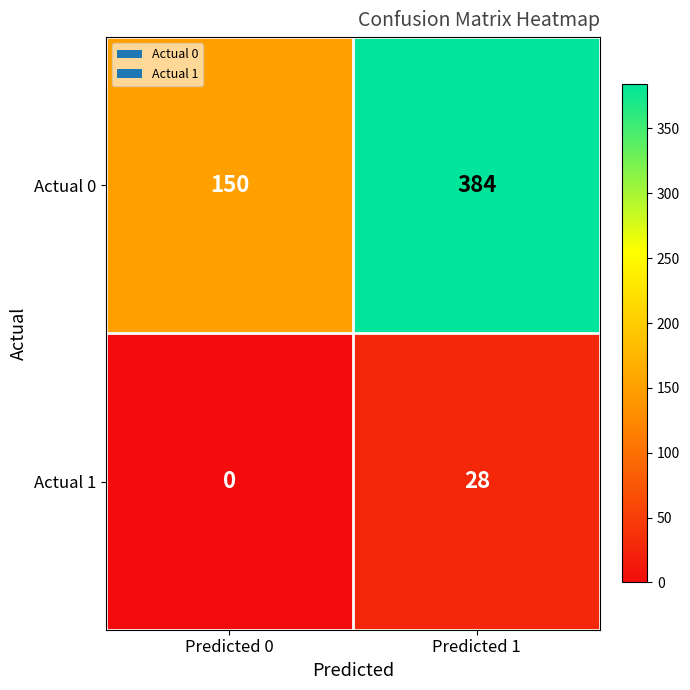

At which category is the sum across all series the highest?

Predicted 1